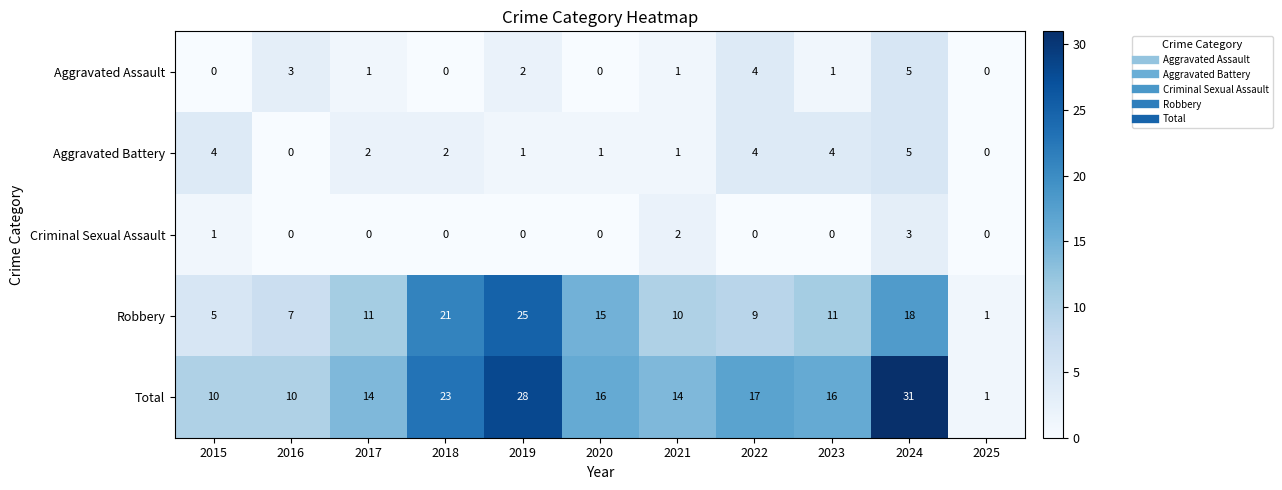

What is the maximum value shown in the chart?

31